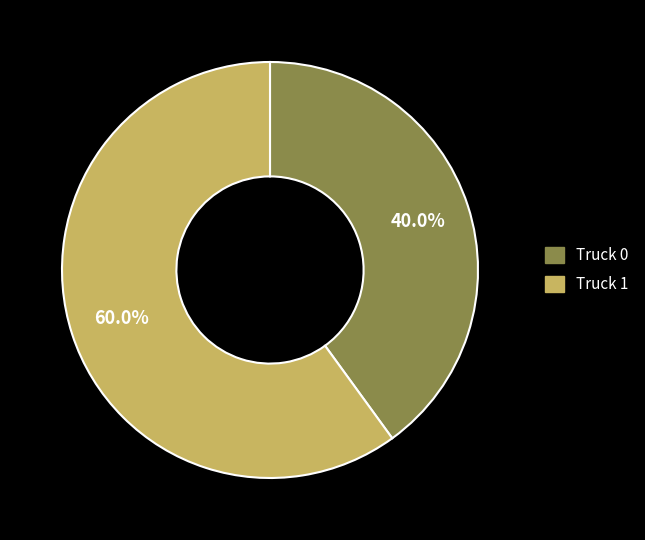

How much of the chart is everything except Truck 1?

40.0%